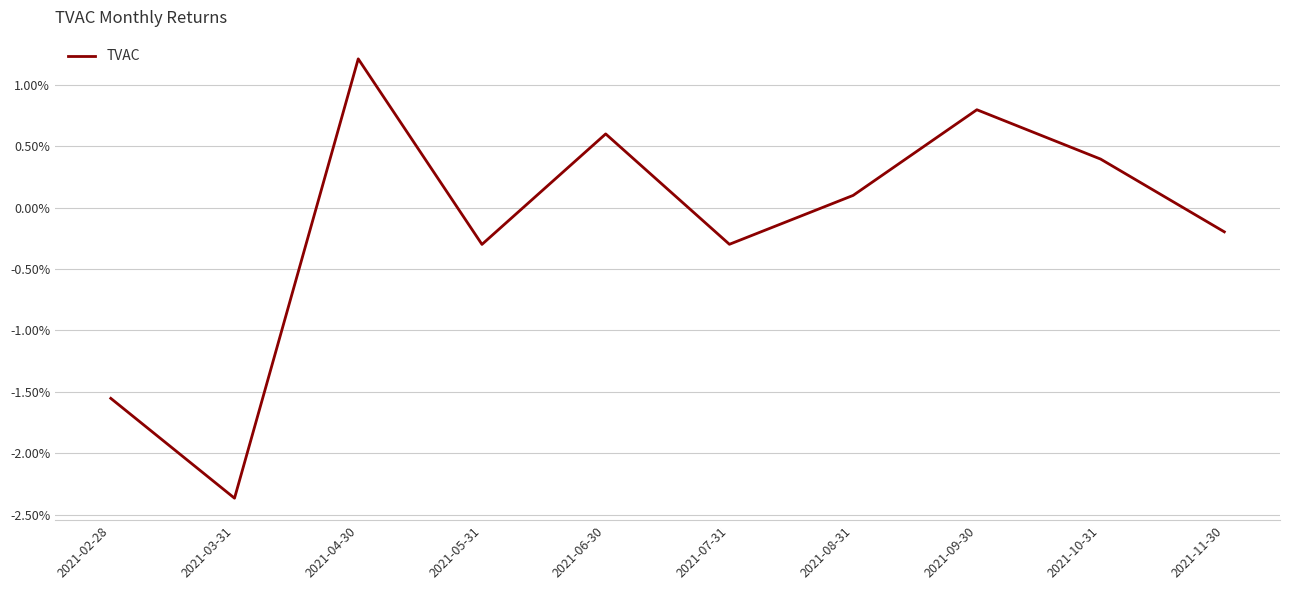

True or false: the data shows 0.0 at 2021-06-30.

False